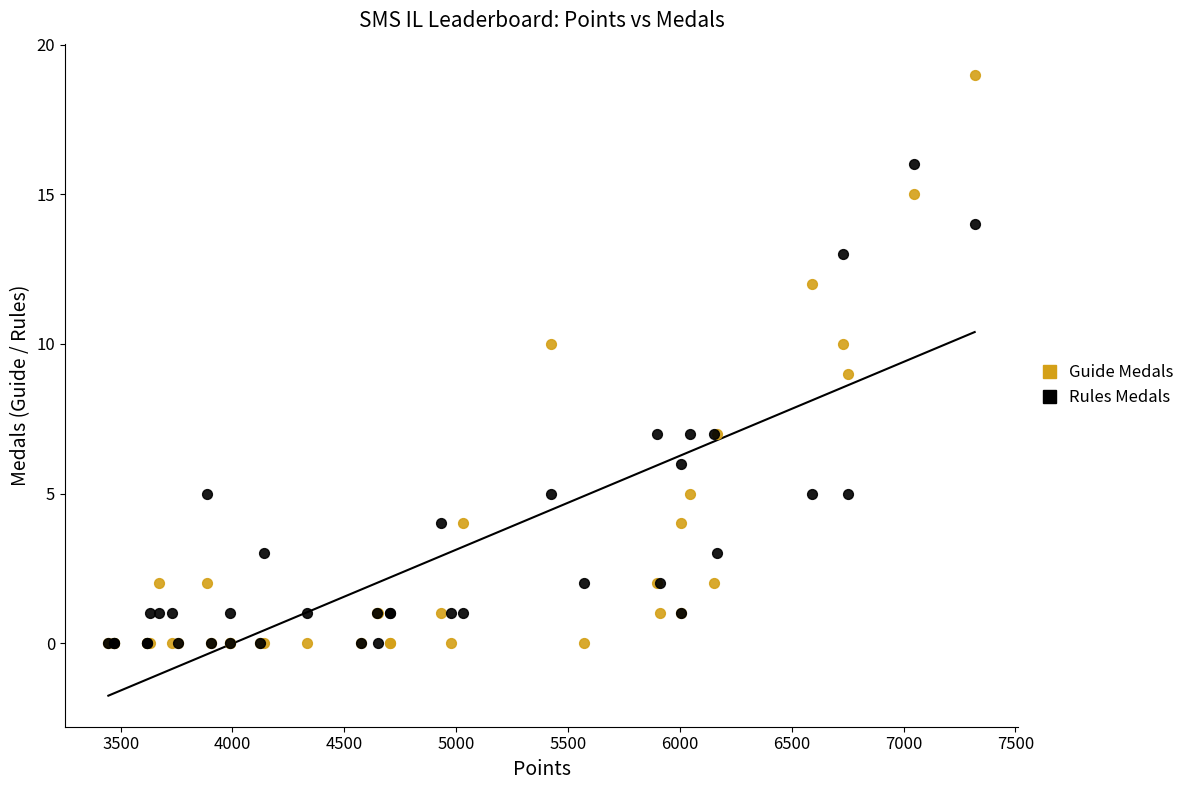

Which series contains the highest Y value?

Guide Medals